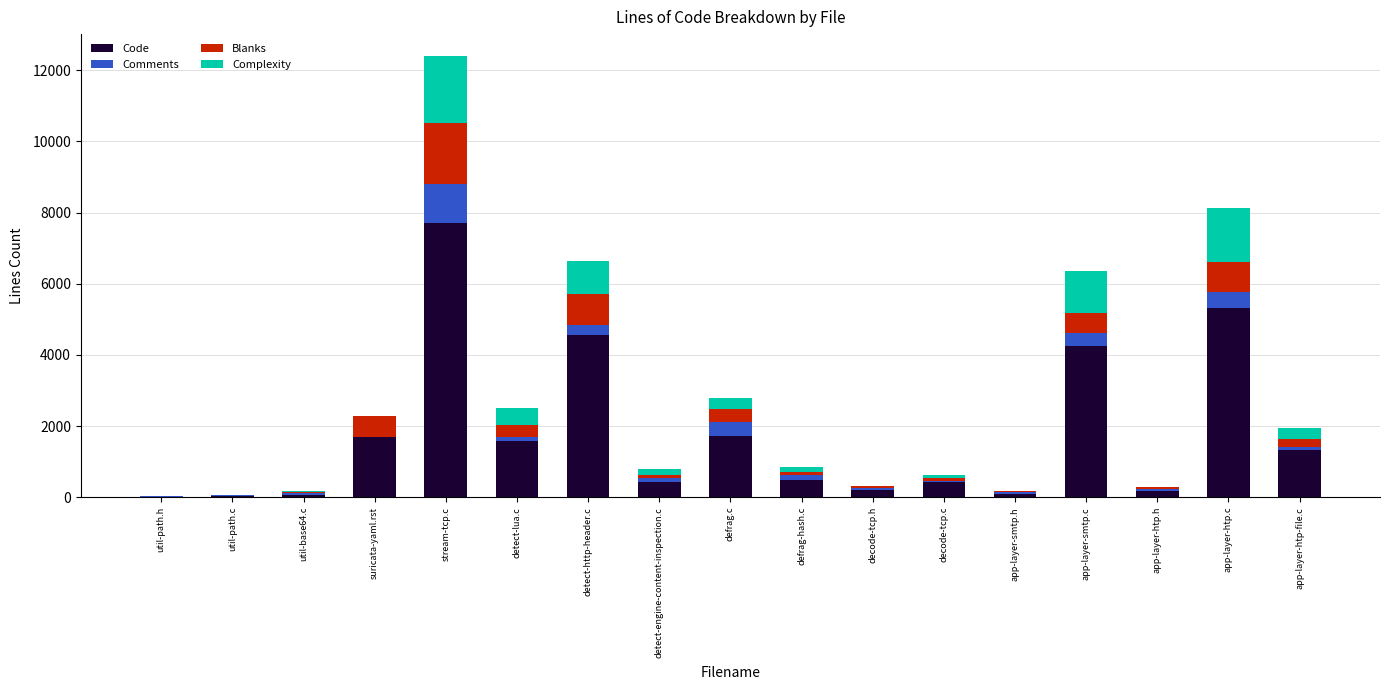

What is the total value across all series at detect-http-header.c?

6640